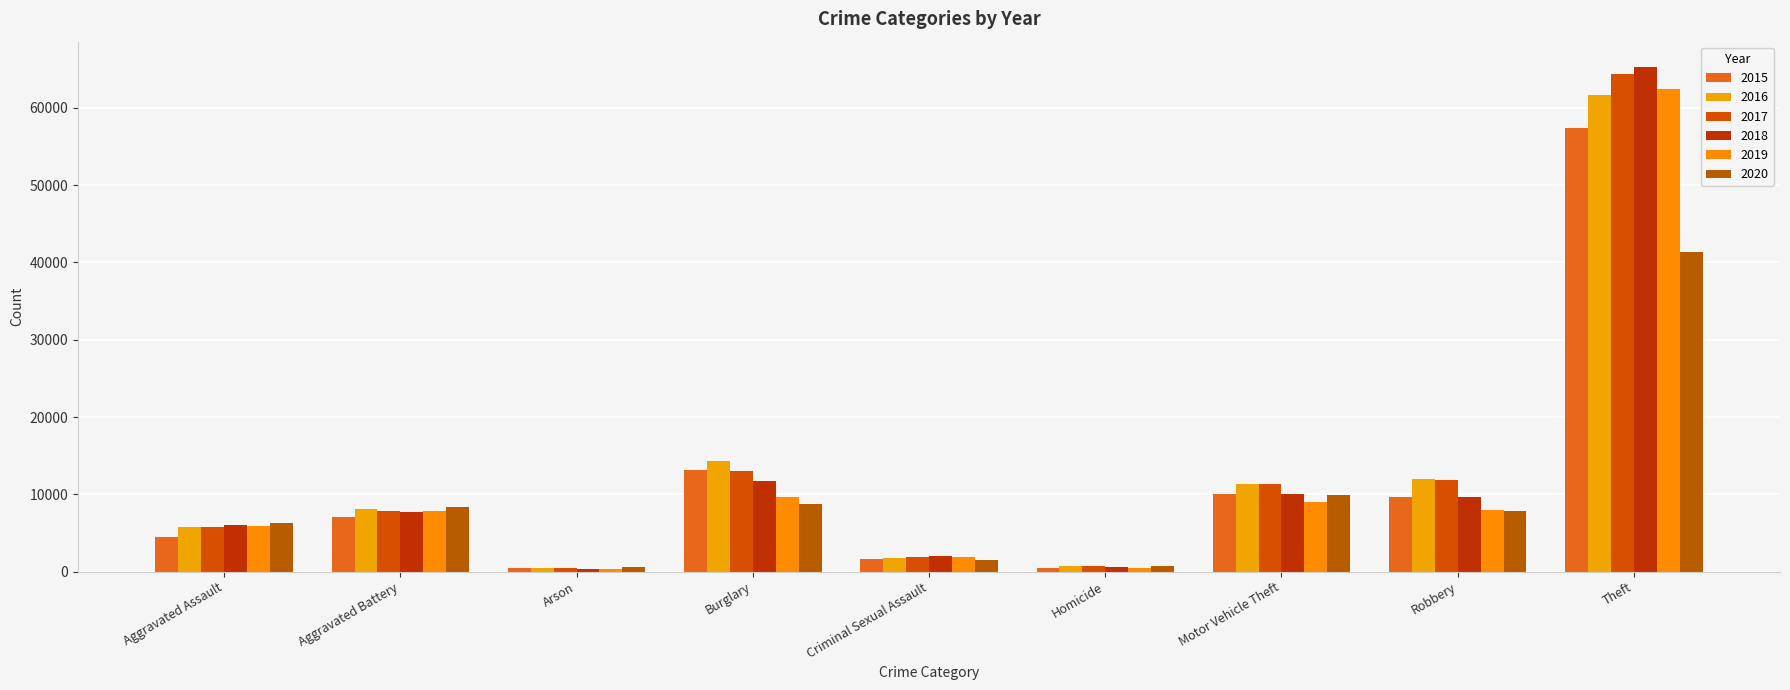

Rank the series at Theft from highest to lowest value.

2018, 2017, 2019, 2016, 2015, 2020